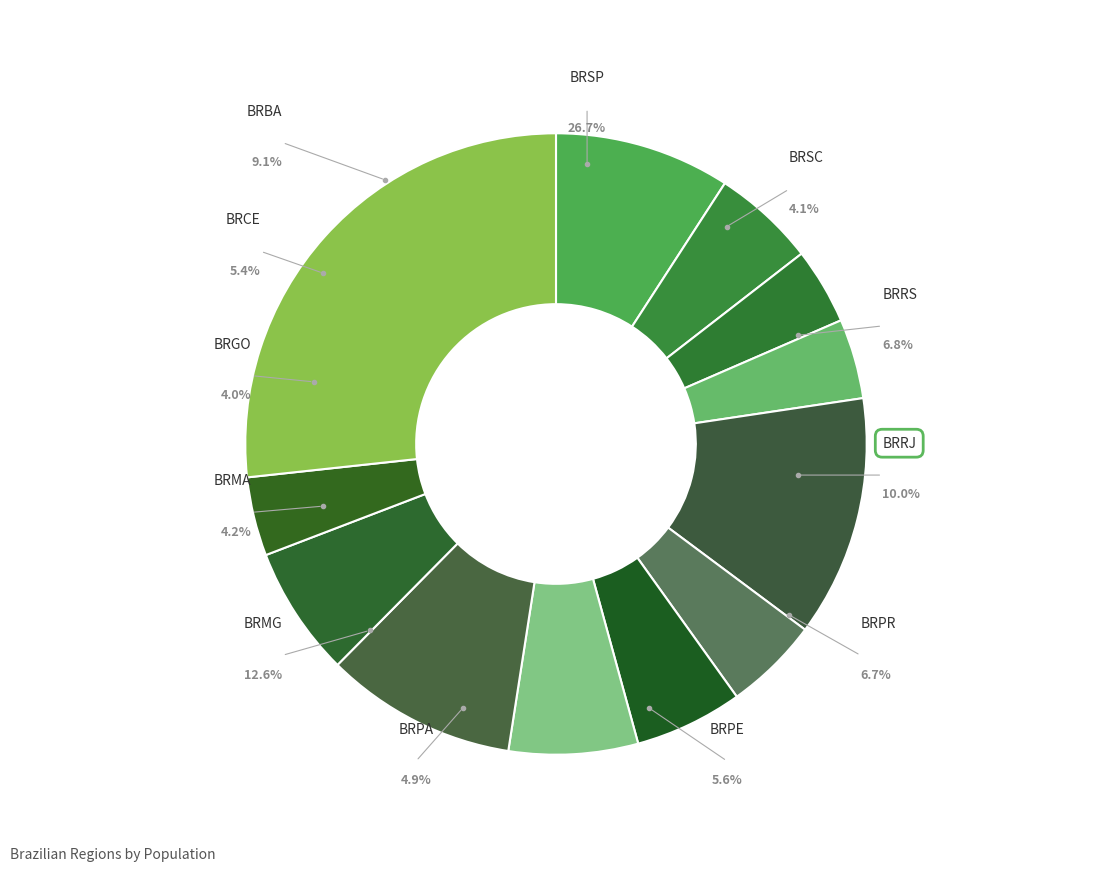

How much of the chart is everything except BRMA?

95.8%